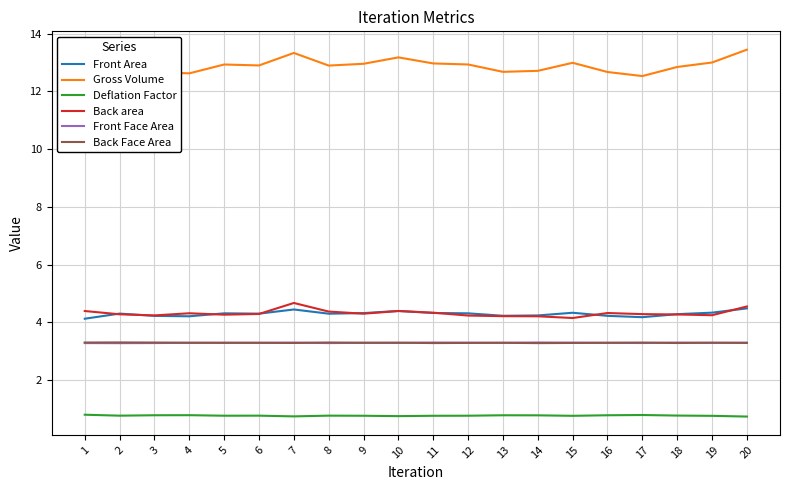

Rank the series at 10 from lowest to highest value.

Deflation Factor, Front Face Area, Back Face Area, Back area, Front Area, Gross Volume